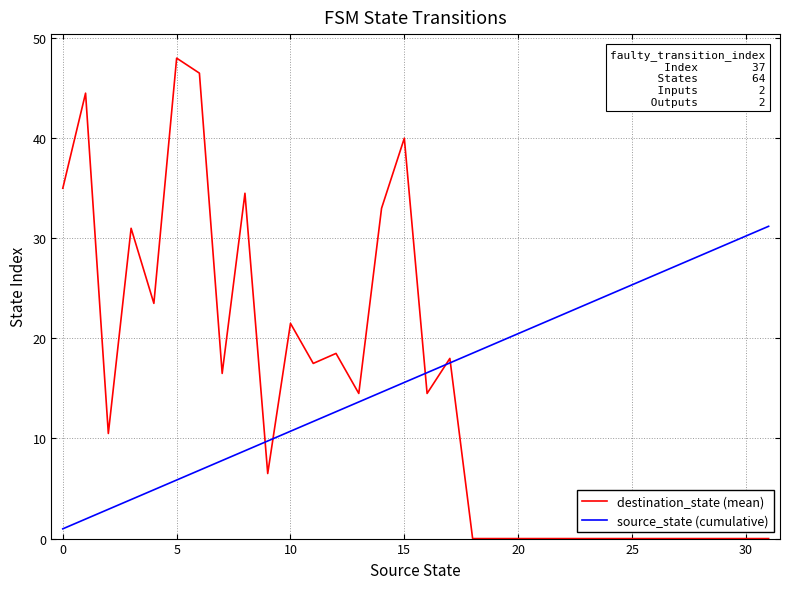

Which series has the widest spread of values?

destination_state (mean)